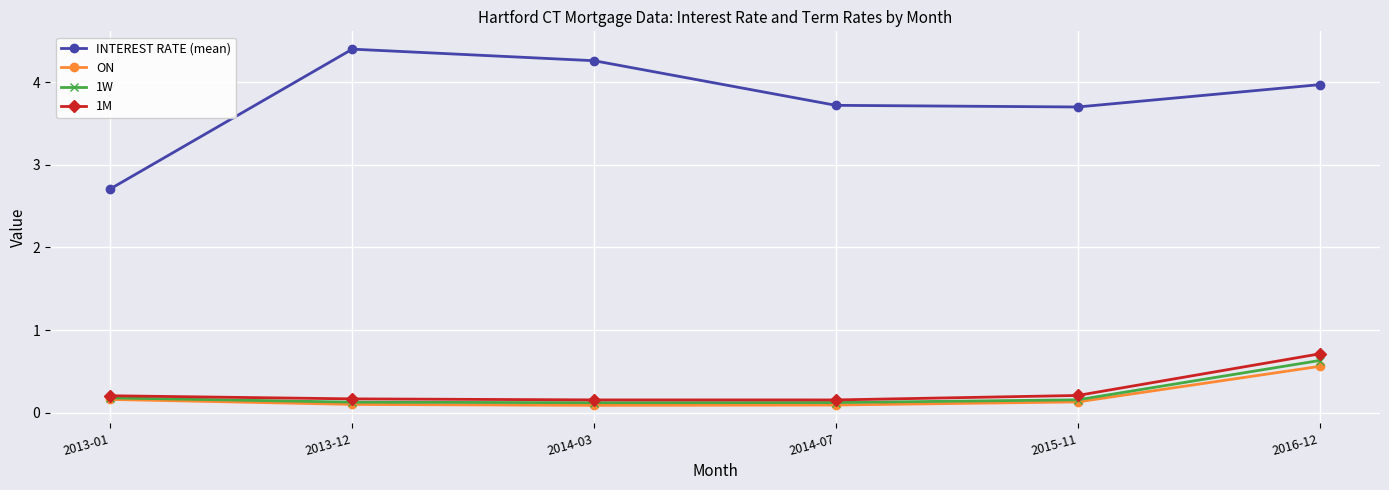

Is it true that ON equals 0.1 at 2015-11?

True